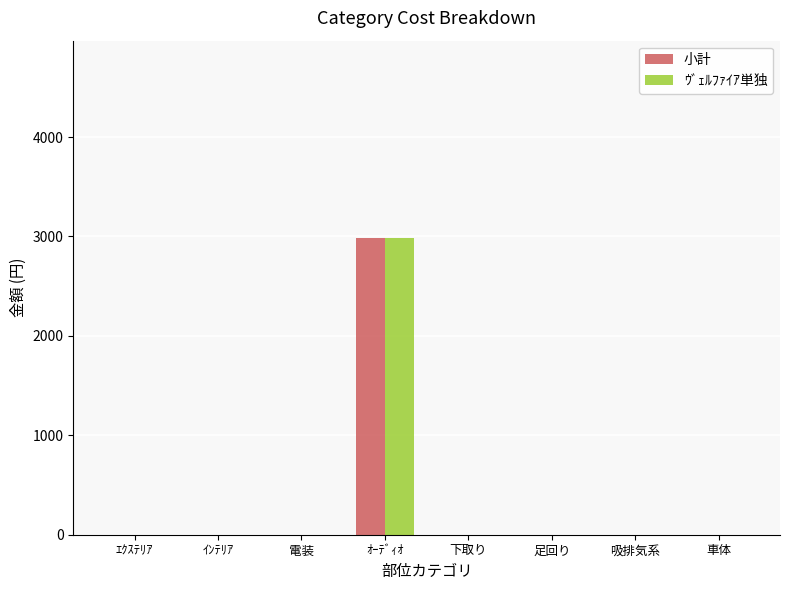

How many groups of bars are there?

8